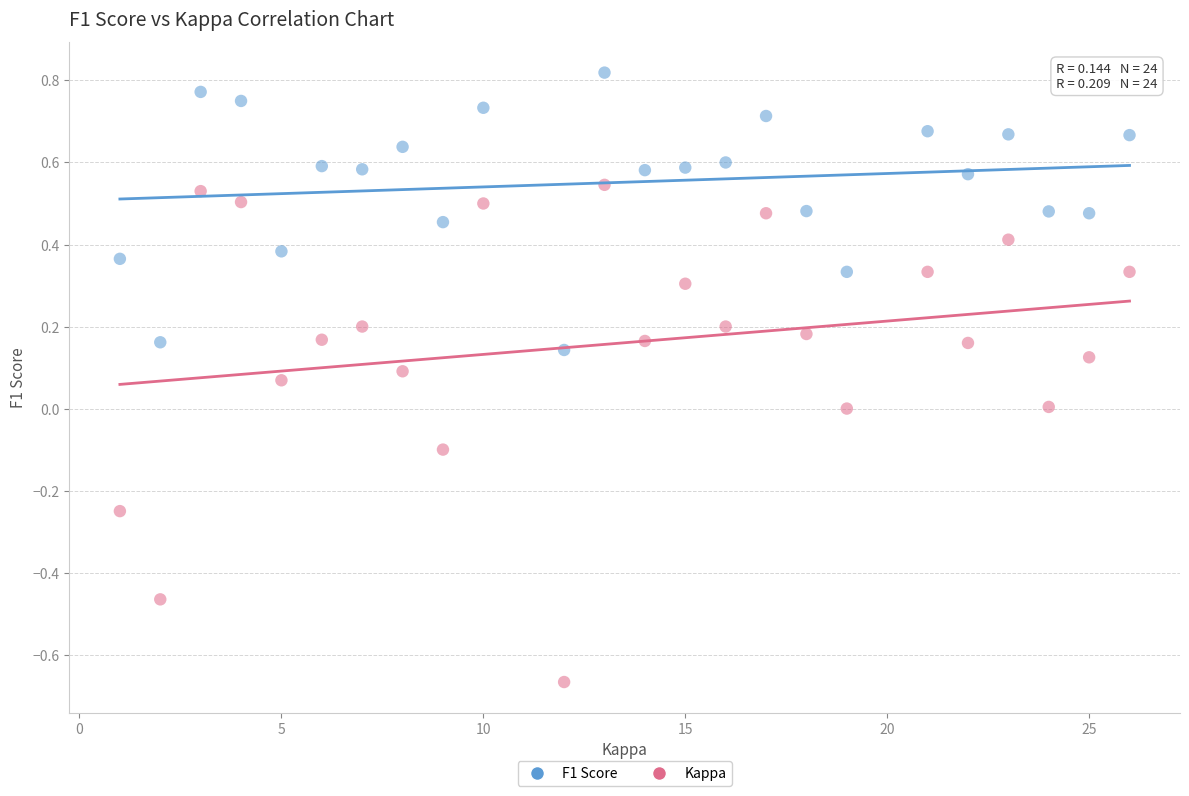

Across all data points, what is the range of X values (max minus min)?

25.0